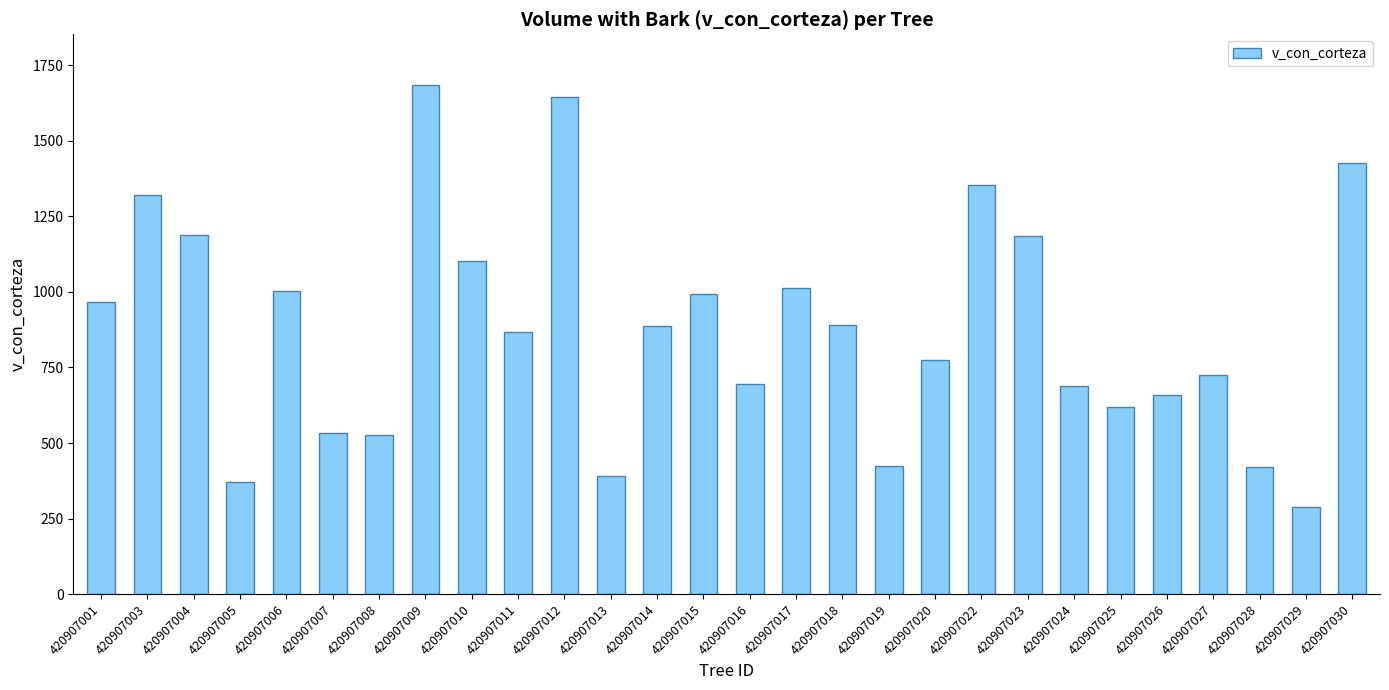

Read the value at 420907020.

773.8